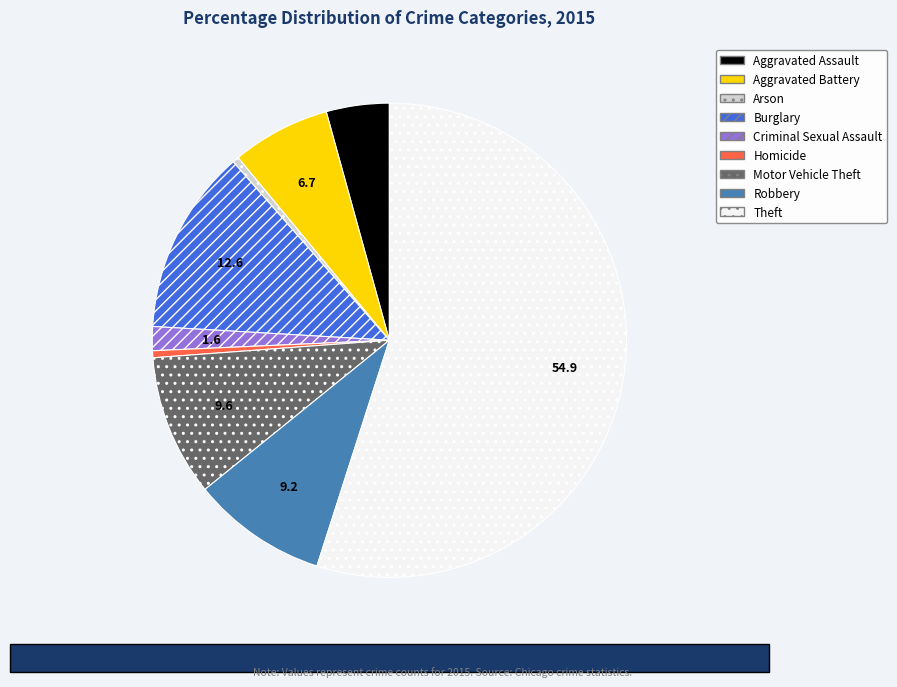

Do Burglary and Theft together represent more than half of the pie?

Yes